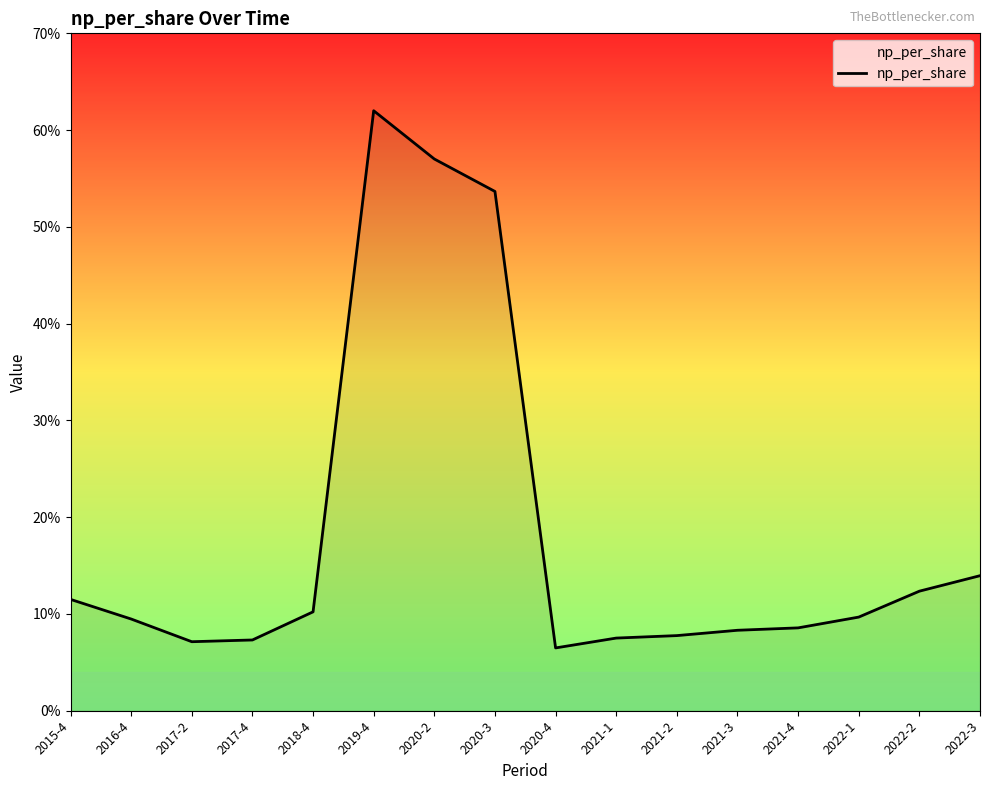

List the labels in order of value, largest first.

2019-4, 2020-2, 2020-3, 2022-3, 2022-2, 2015-4, 2018-4, 2022-1, 2016-4, 2021-4, 2021-3, 2021-2, 2021-1, 2017-4, 2017-2, 2020-4